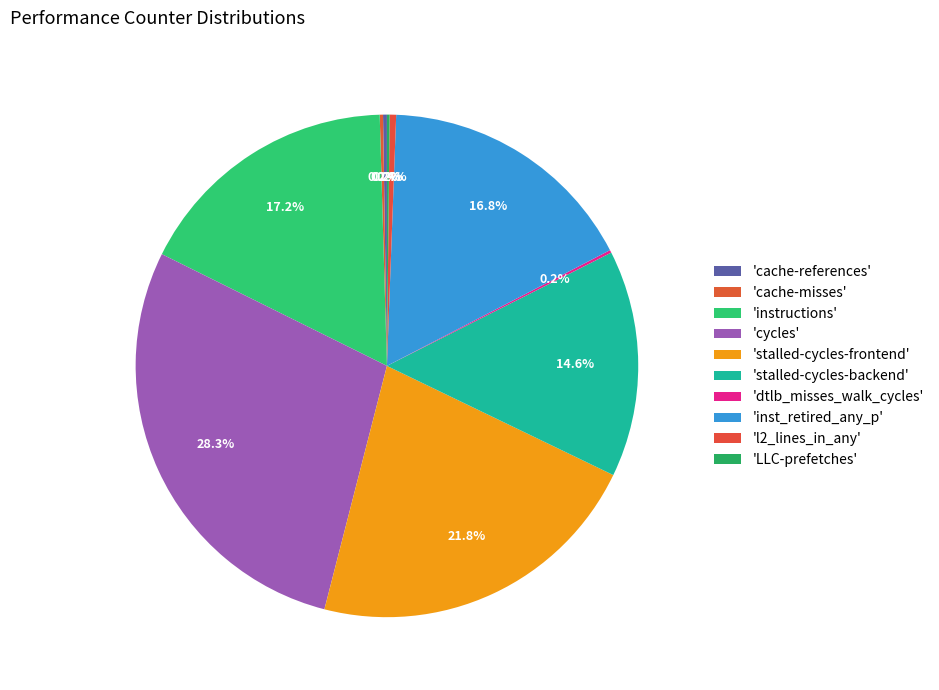

What is the smallest slice in the pie chart?

LLC-prefetches